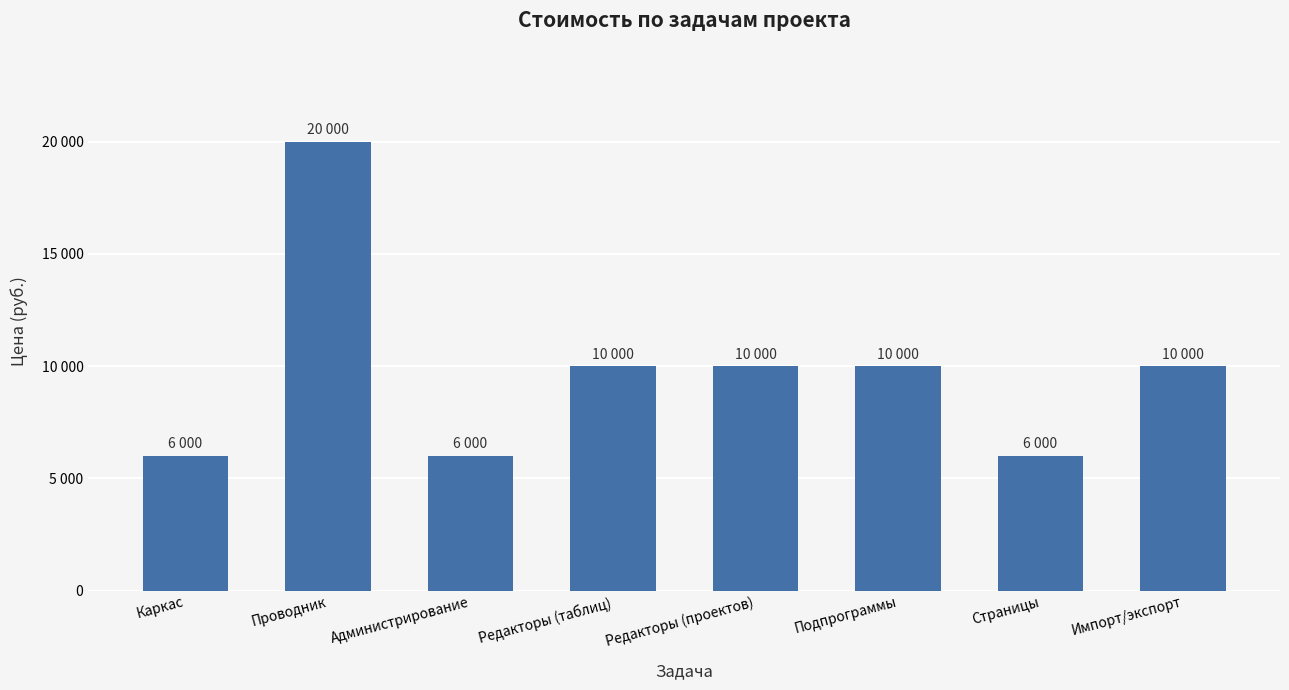

The chart shows a value of 10000 at Редакторы (таблиц). True or false?

True